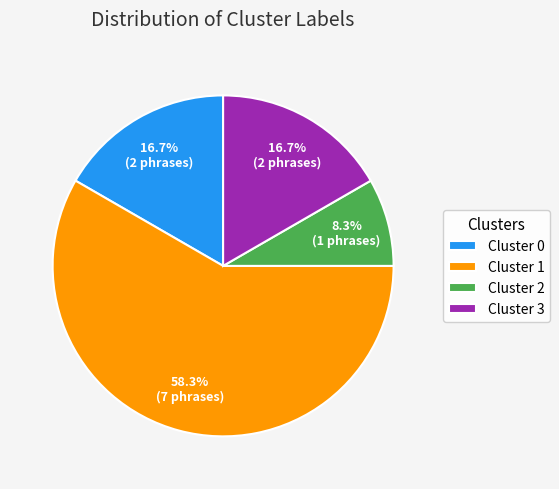

True or false: Cluster 1 accounts for 58% of the total.

True